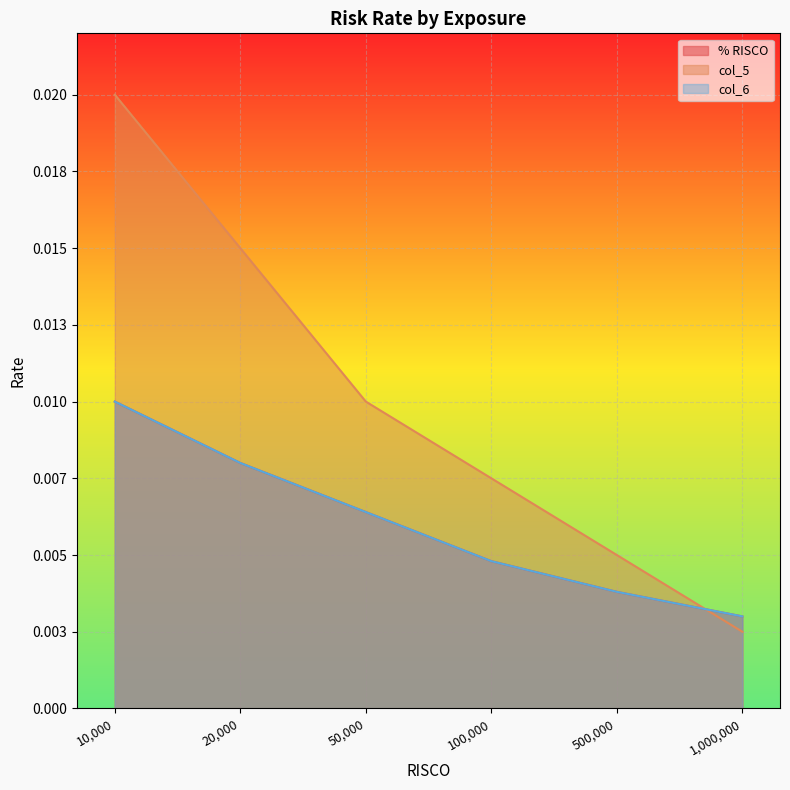

How many categories are shown in the chart?

6